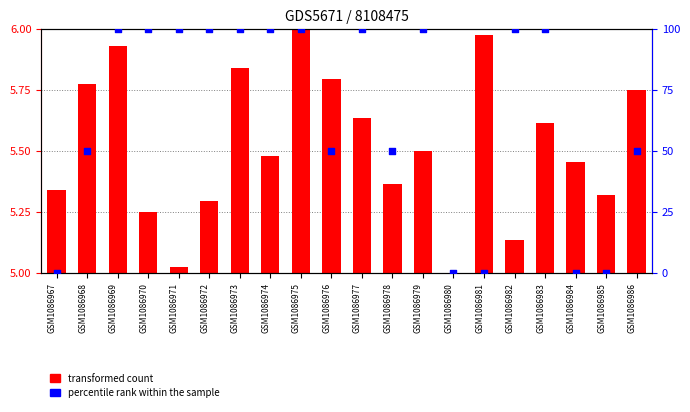

Approximately how many times larger is the value at GSM1086983 compared to GSM1086972?

1.0